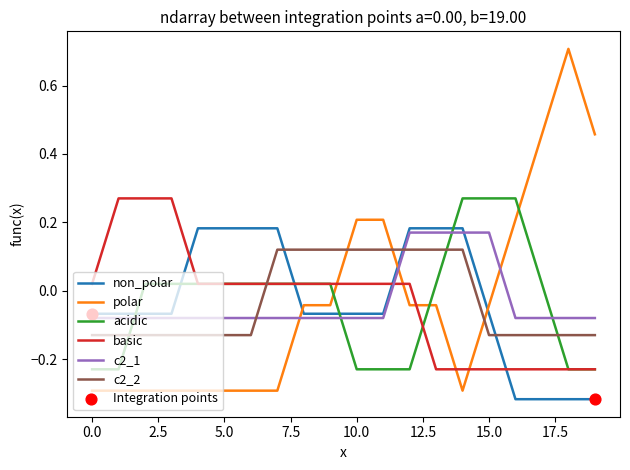

What is the maximum value shown in the chart?

0.7